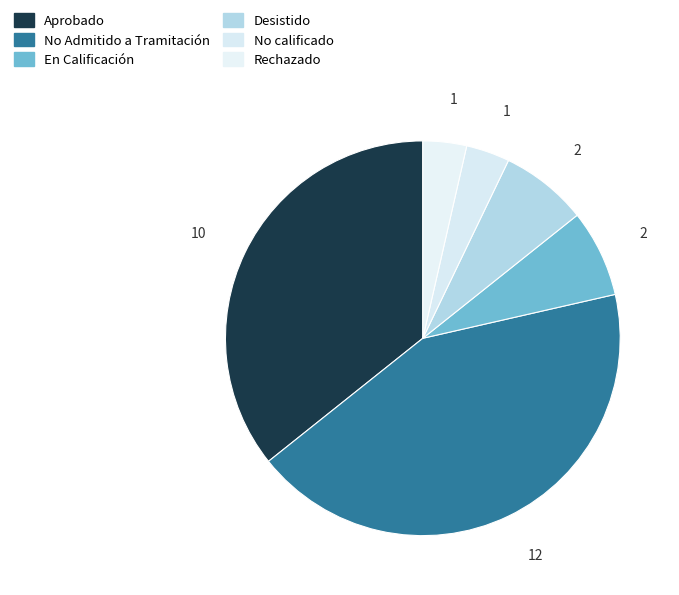

To the nearest percent, what is the average slice percentage?

17%